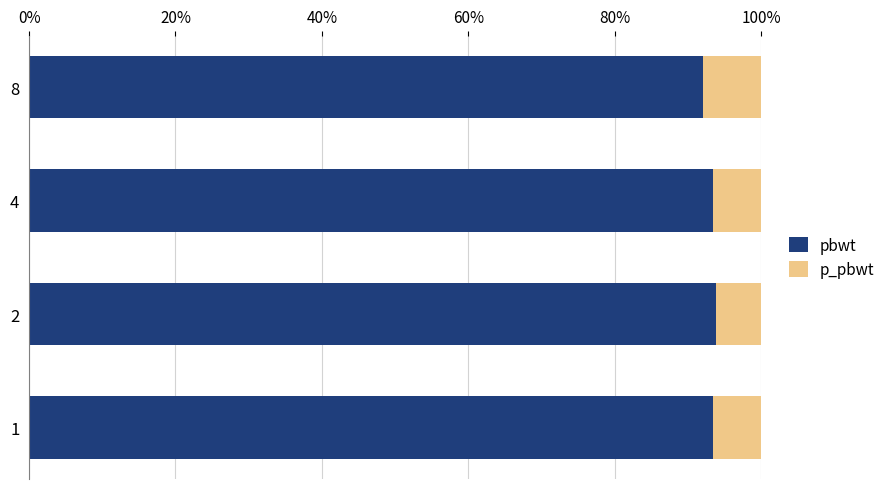

Does the chart contain any negative values?

No